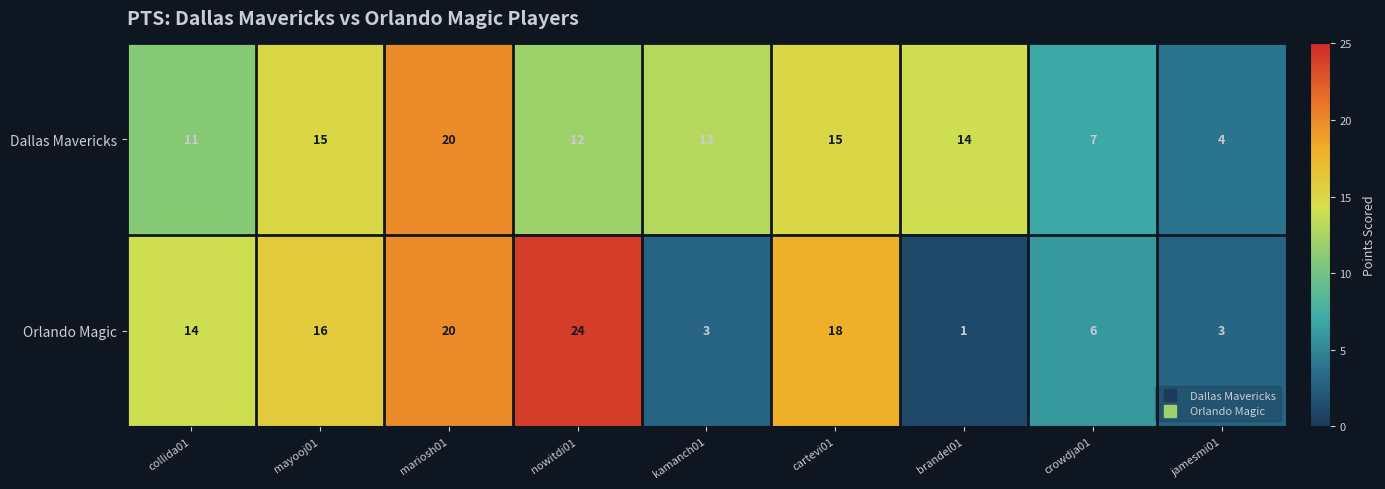

Rank the series by their average value, from lowest to highest.

Orlando Magic, Dallas Mavericks